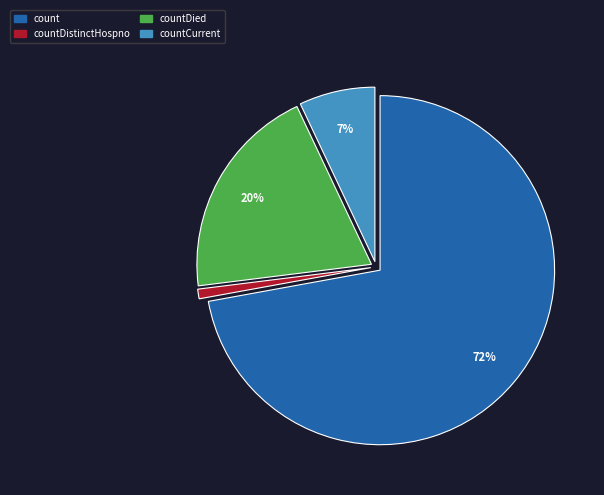

To the nearest percent, what is the difference between the largest and smallest slice percentages?

71%